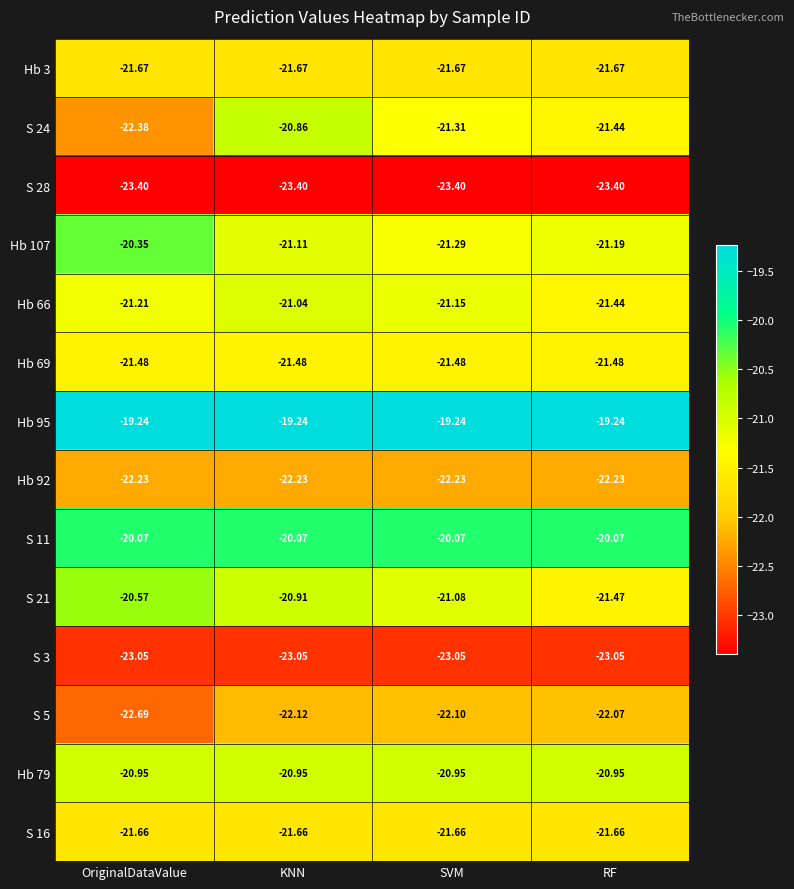

Is the value of Hb 79 at KNN greater than the value of S 5 at OriginalDataValue?

Yes